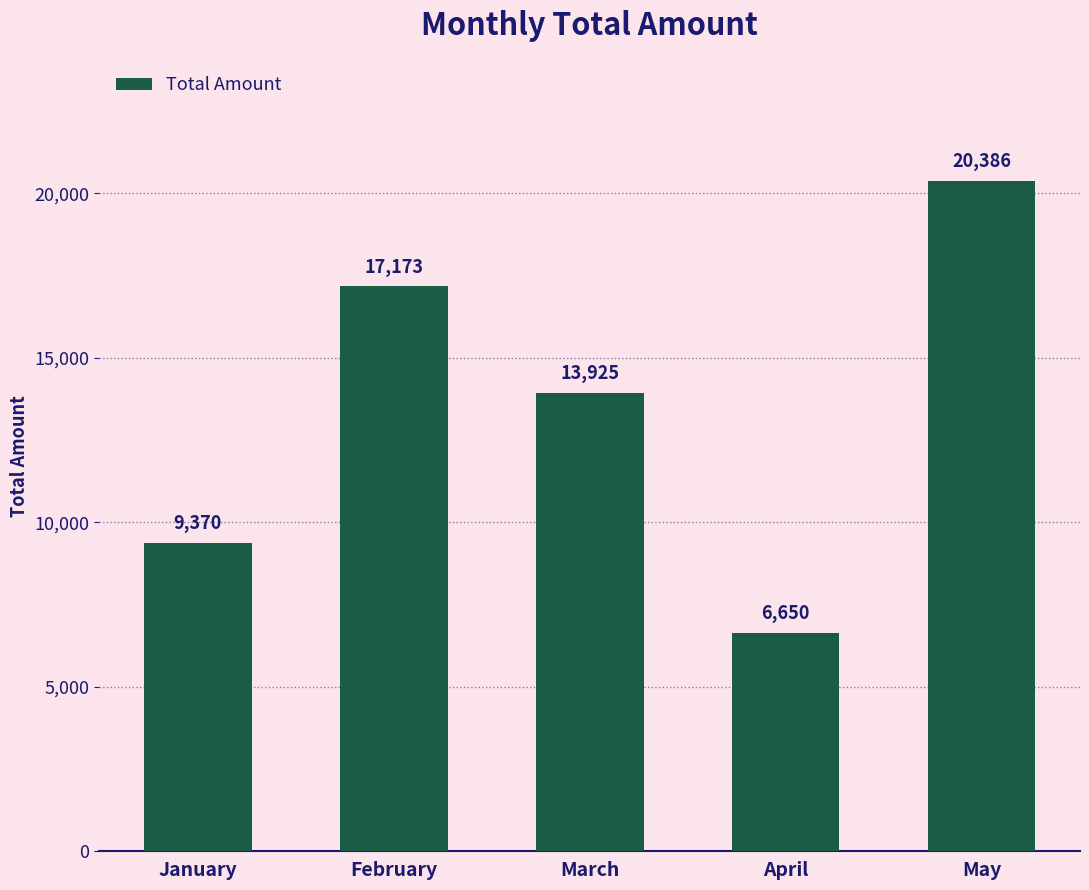

Reading right to left, list all the values displayed in this chart.

20386	6650	13925	17173	9370